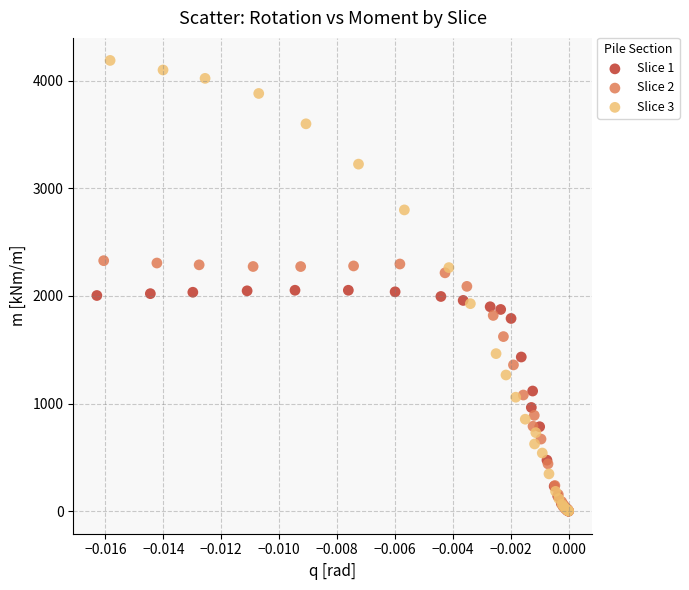

What are all the series names shown in the legend?

Slice 1, Slice 2, Slice 3